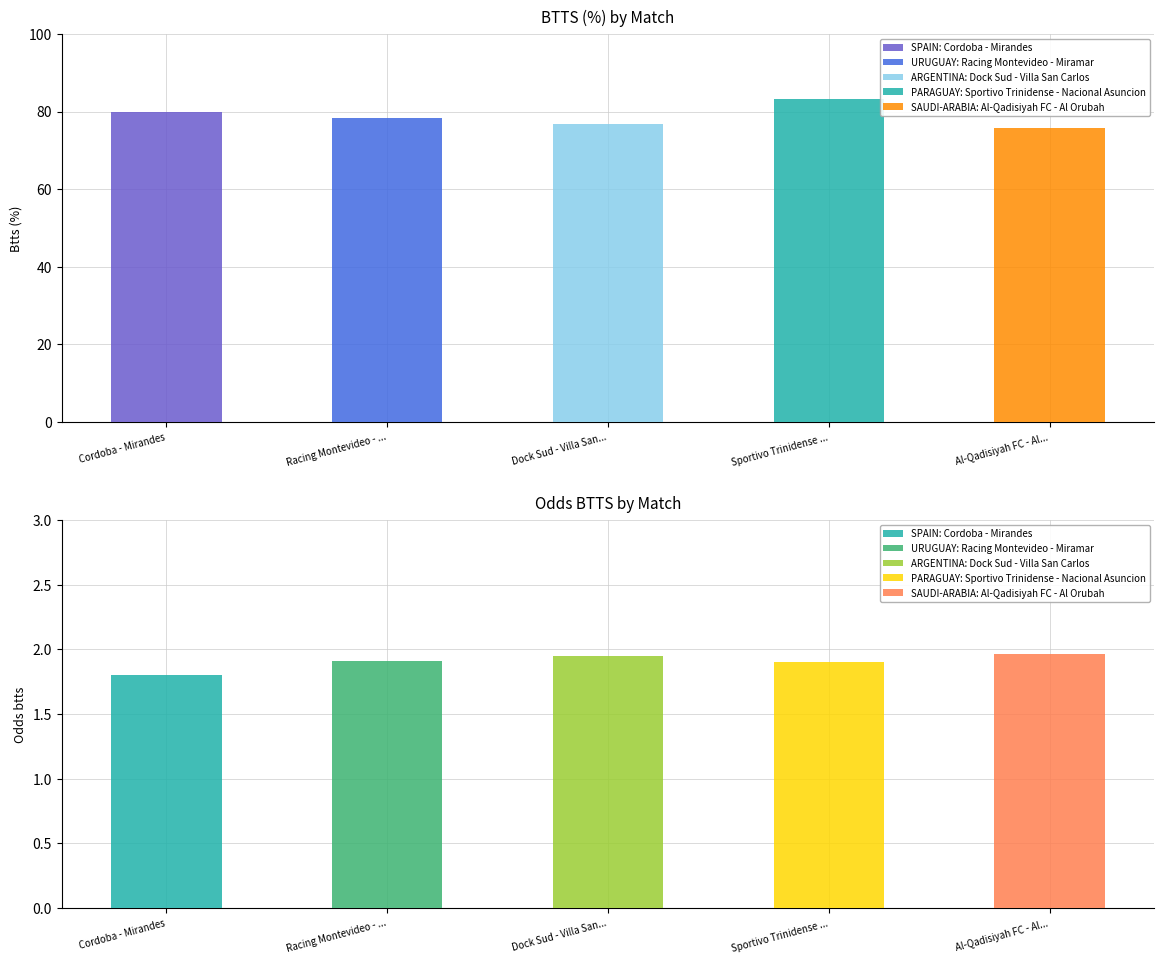

How many bars are there in each group?

2